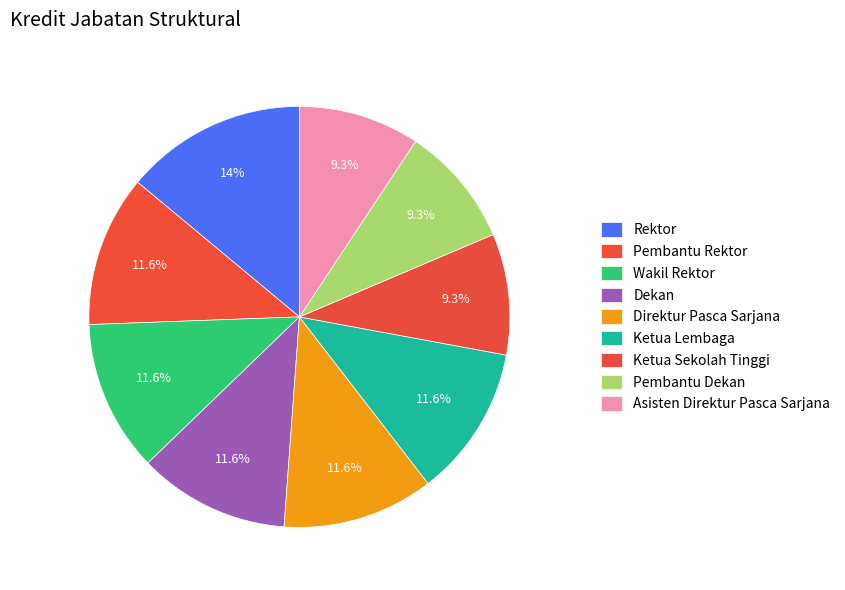

Count the number of slices in the pie.

9